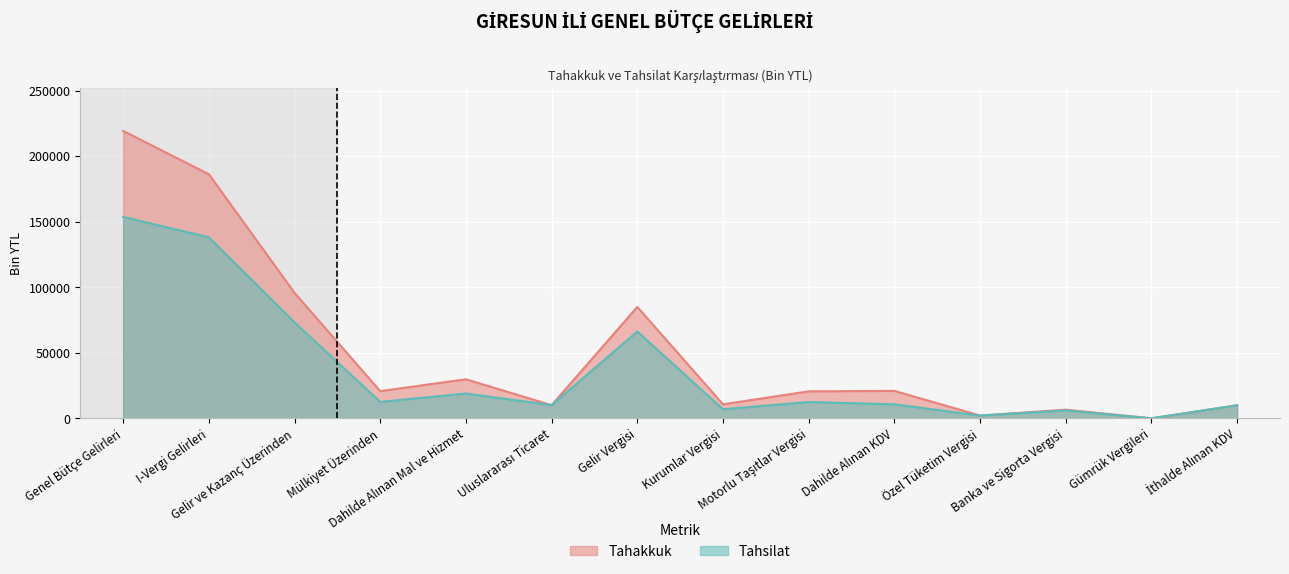

True or false: Tahsilat and Tahakkuk cross at least once.

False